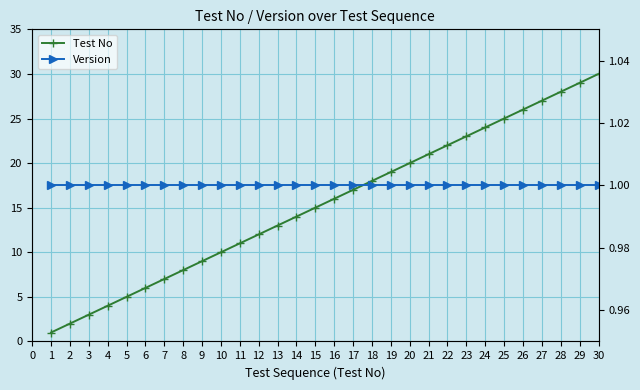

Is it true that Version equals 2 at 10?

False